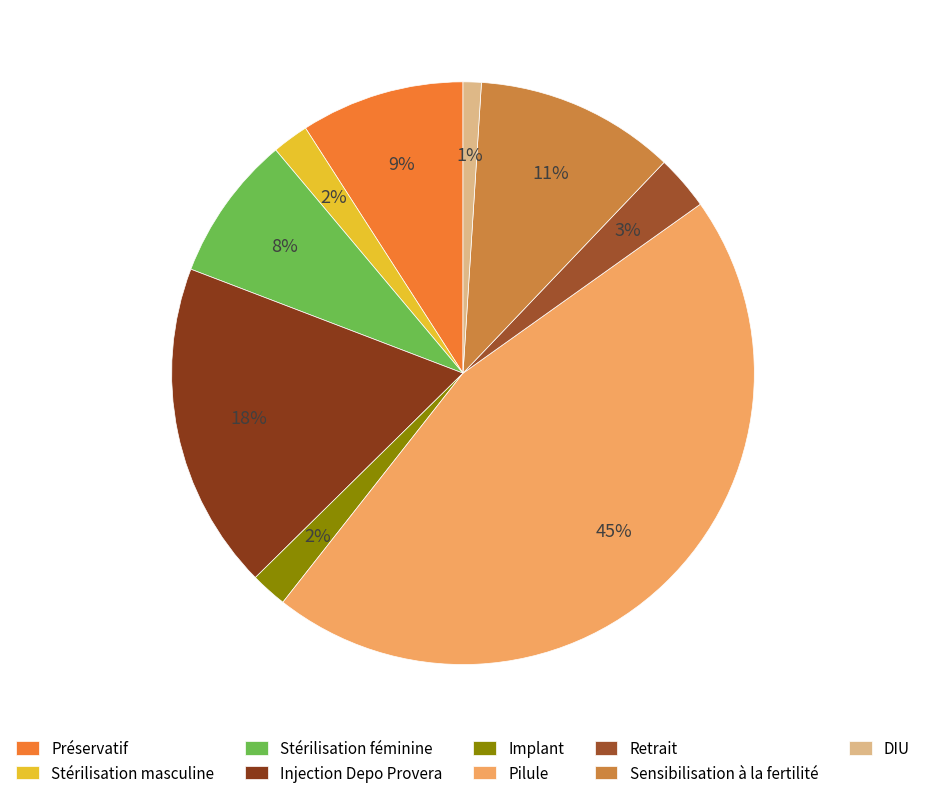

To the nearest percent, what percentage of the pie is Pilule?

45%